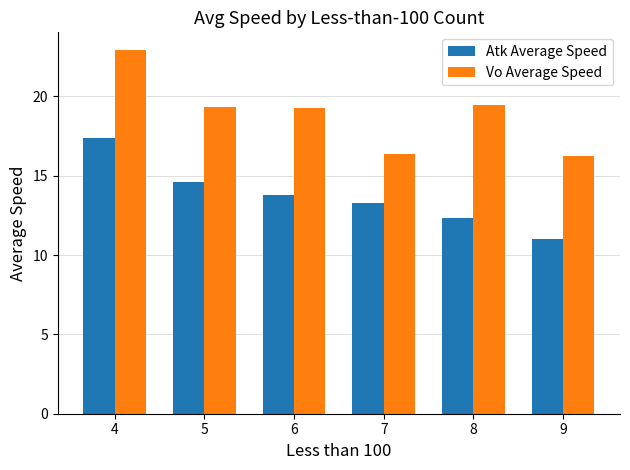

What is the value of the Atk Average Speed bar at the 5th from the left?

12.3